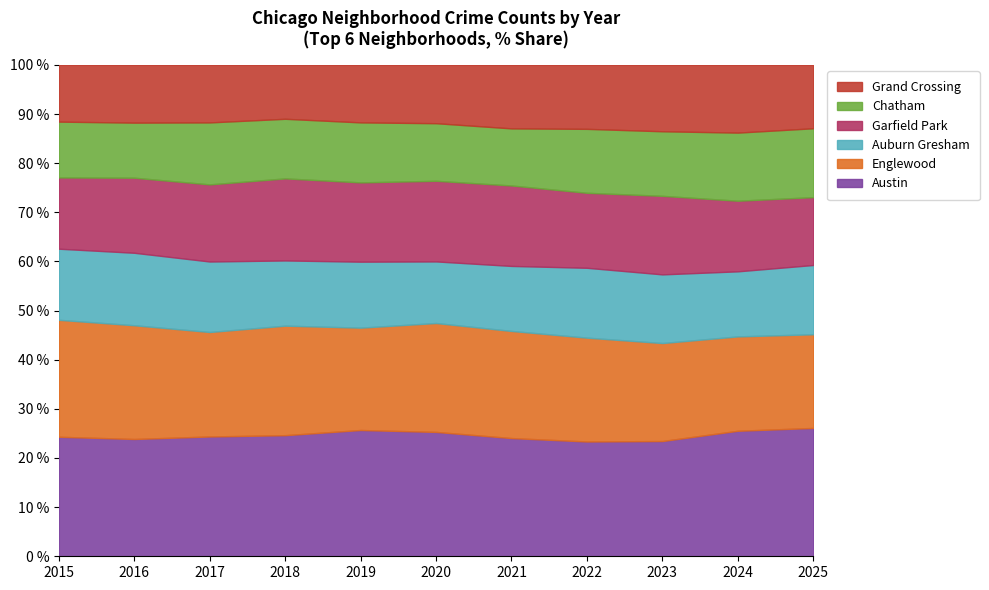

Which series has the widest spread of values?

Englewood